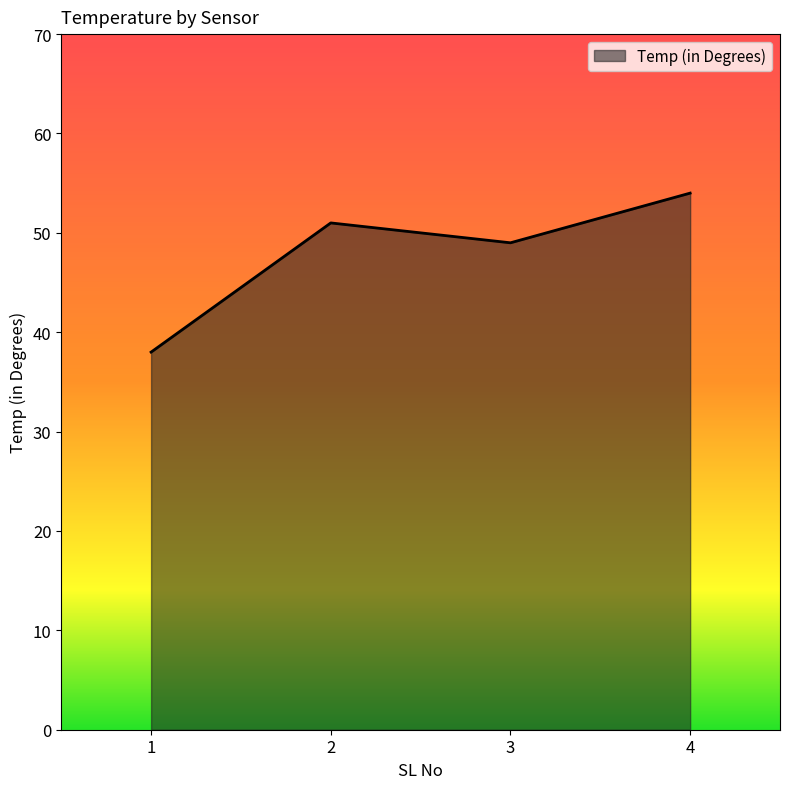

How many lines are shown in the chart?

1